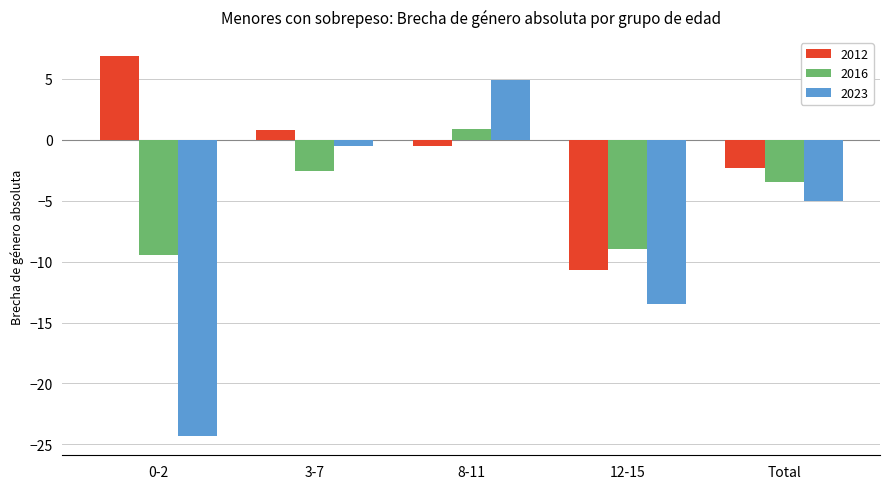

At which category does the chart reach its minimum across all series?

0-2